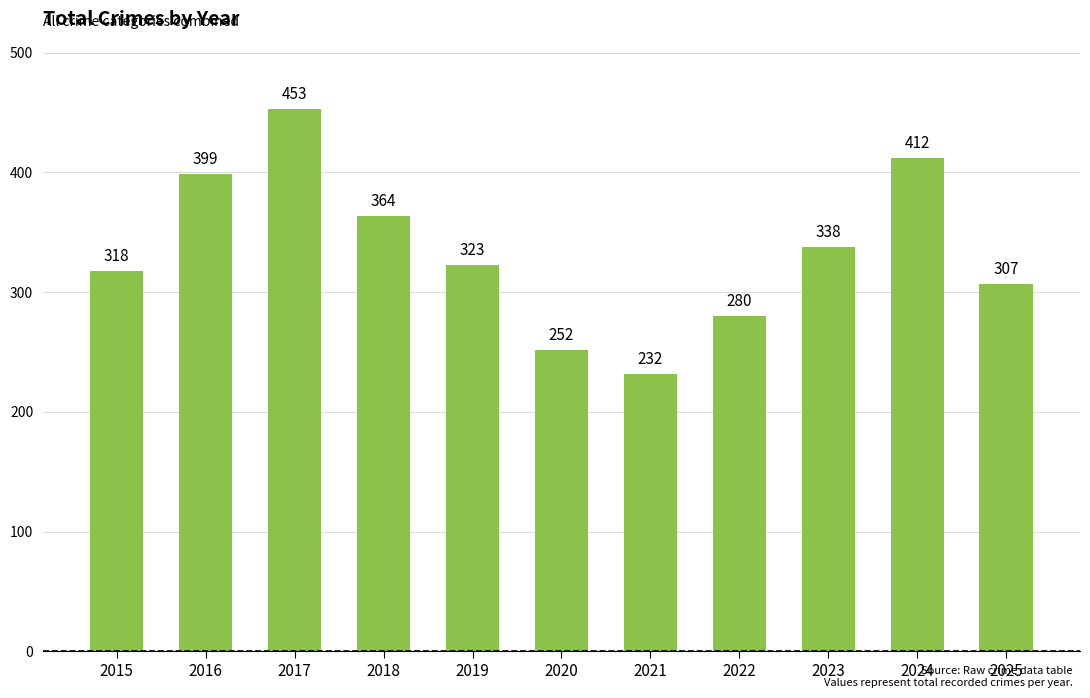

Are the bars horizontal?

No